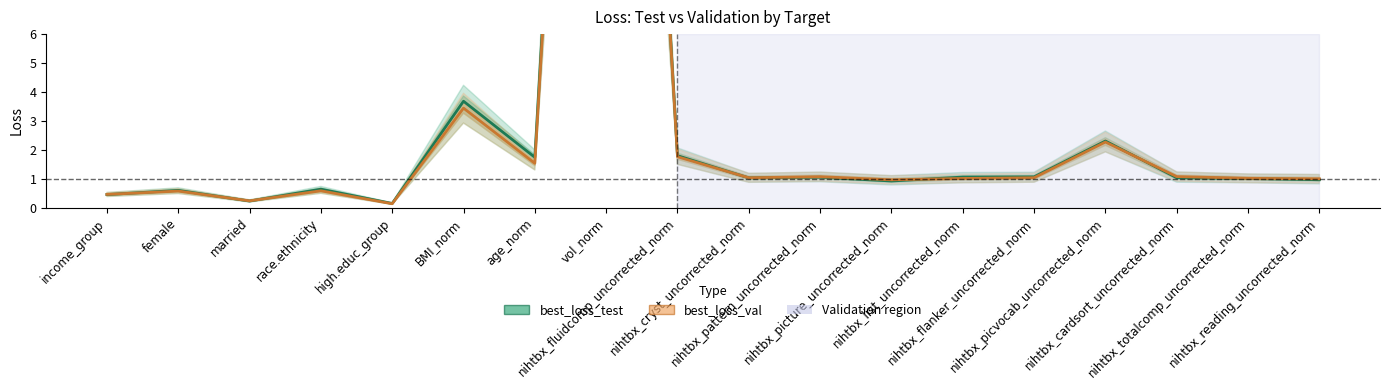

At which category does the chart reach its peak across all series?

vol_norm